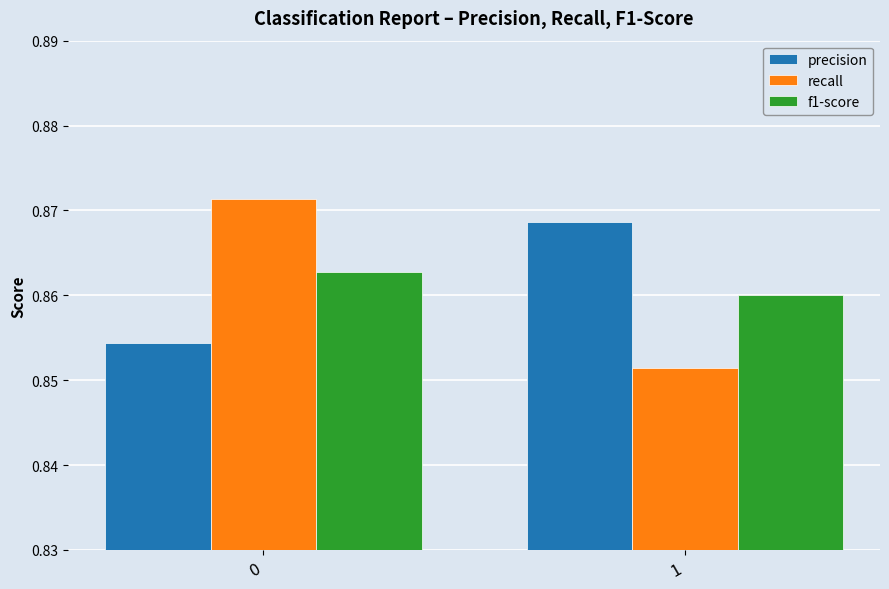

Where is recall nearest to the value 0?

1